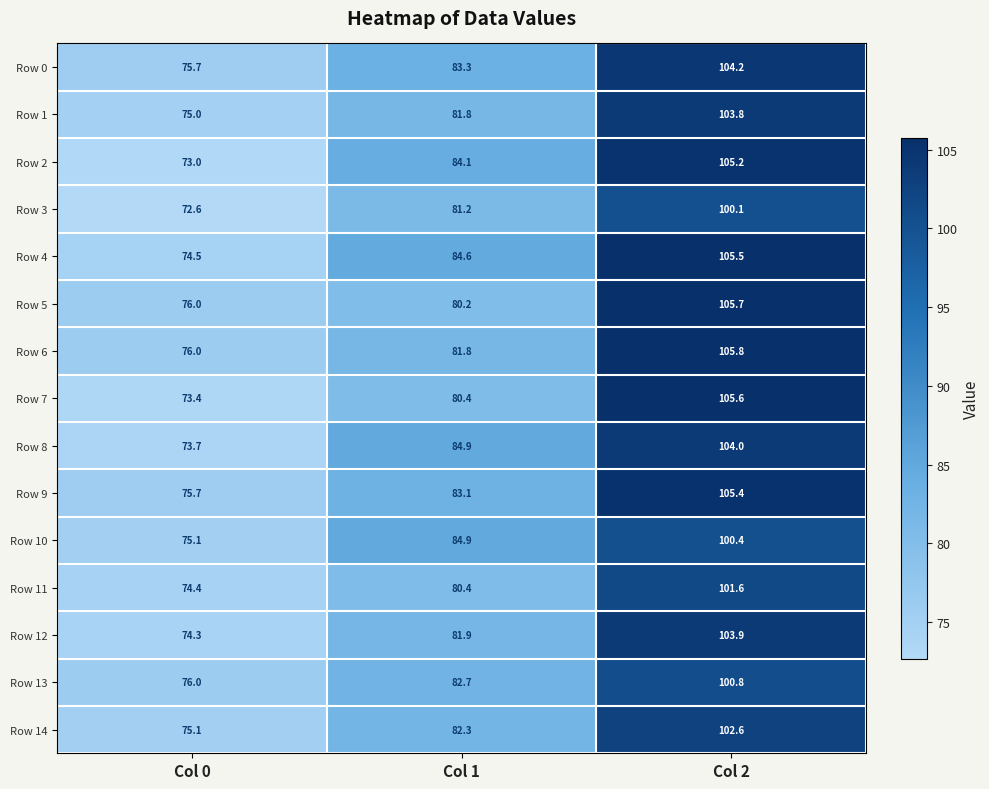

What value does the Row 5 series have at Col 0?

76.0